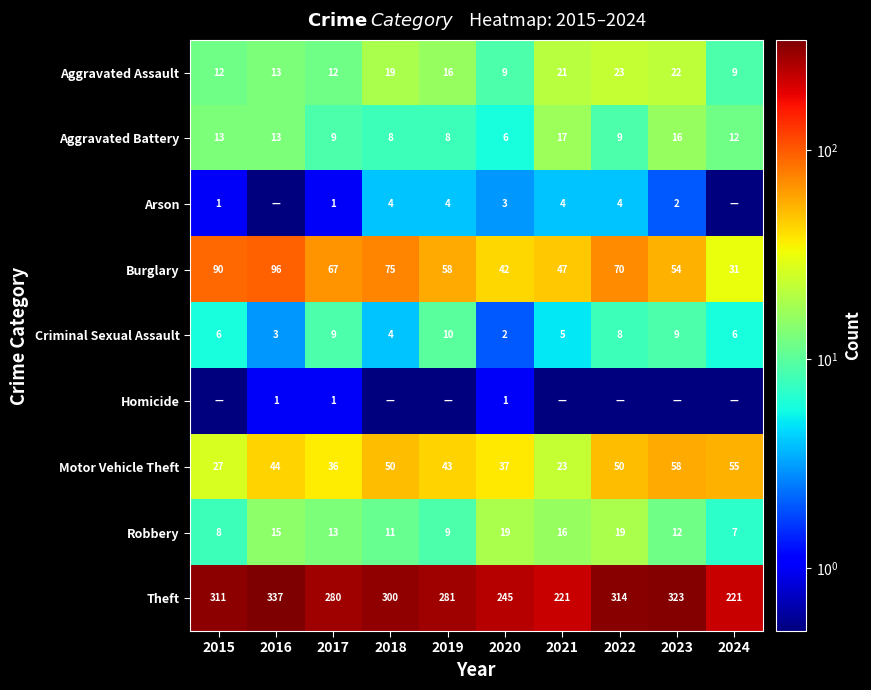

Is it true that Criminal Sexual Assault equals 17.9 at 2019?

False